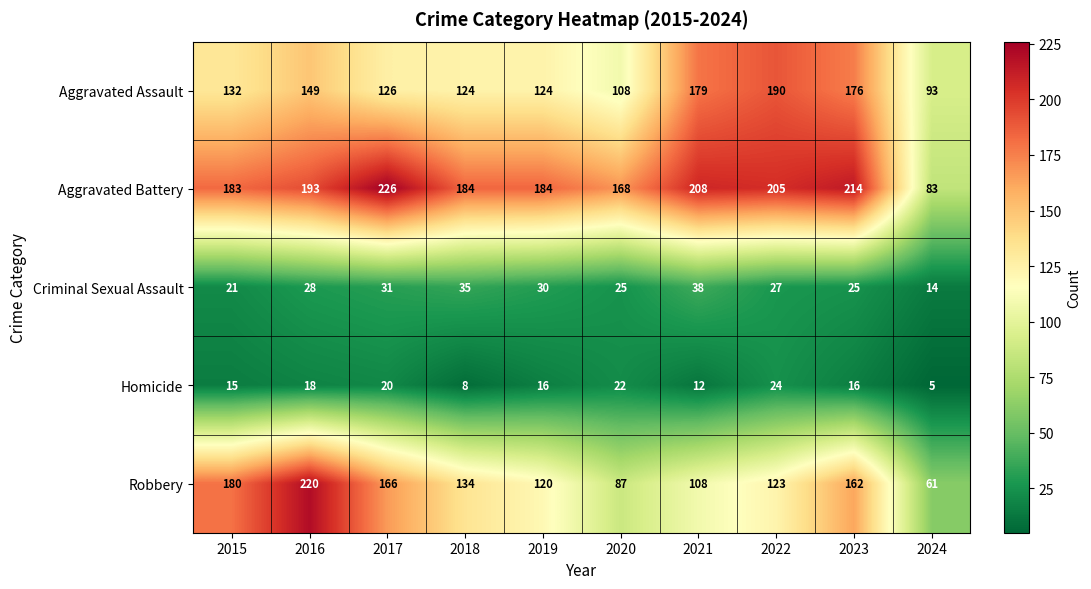

What is the minimum value shown in the chart?

5